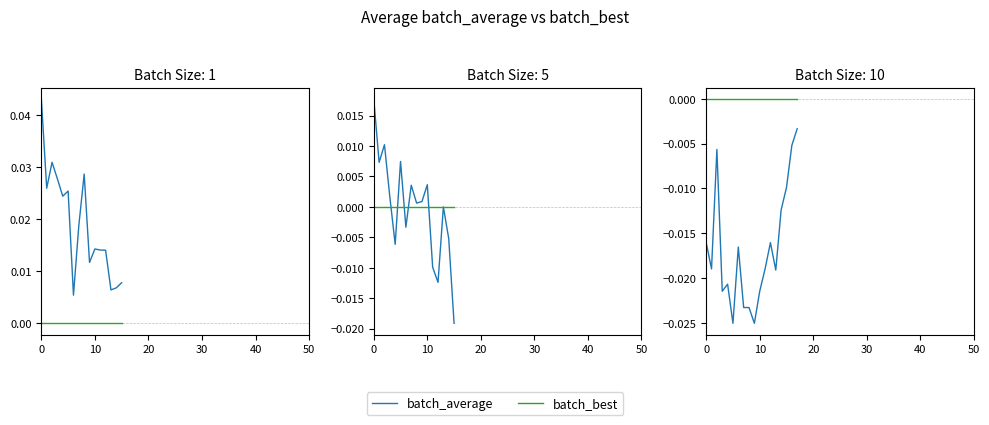

True or false: batch_best and batch_average cross at least once.

False